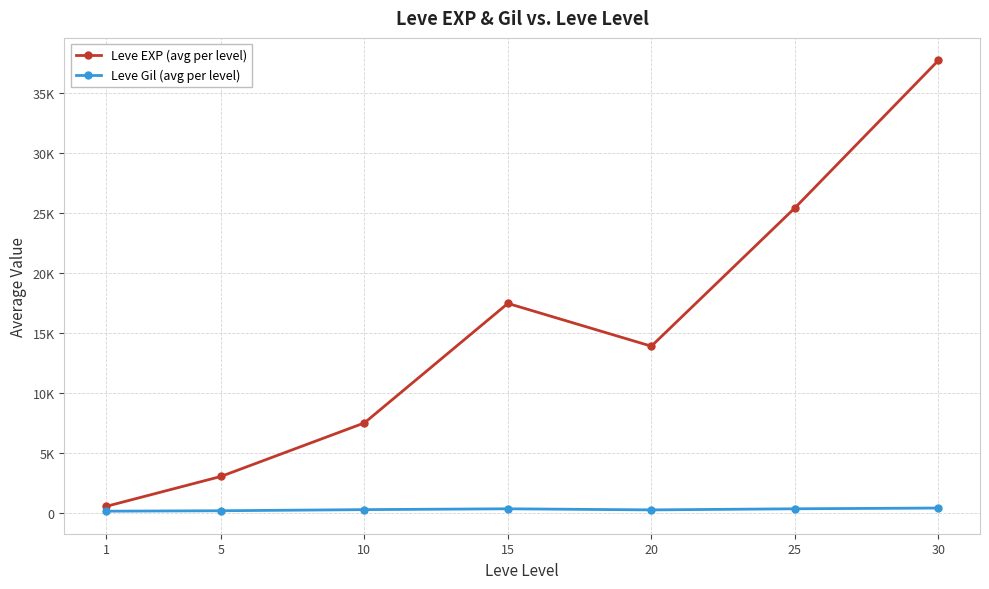

Which series has the largest total across all categories?

Leve EXP (avg per level)